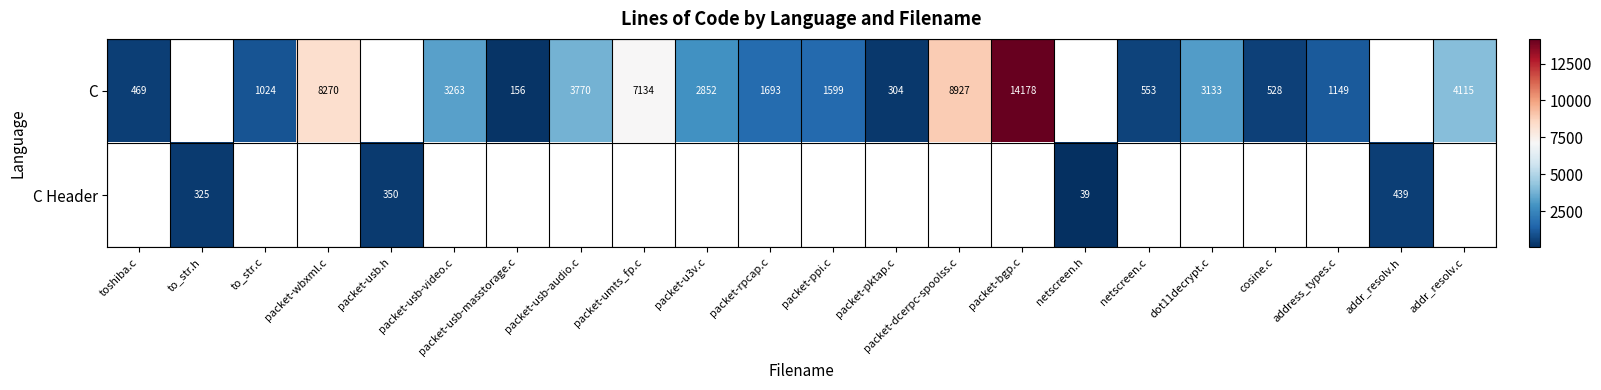

At which category is the sum across all series the highest?

packet-bgp.c